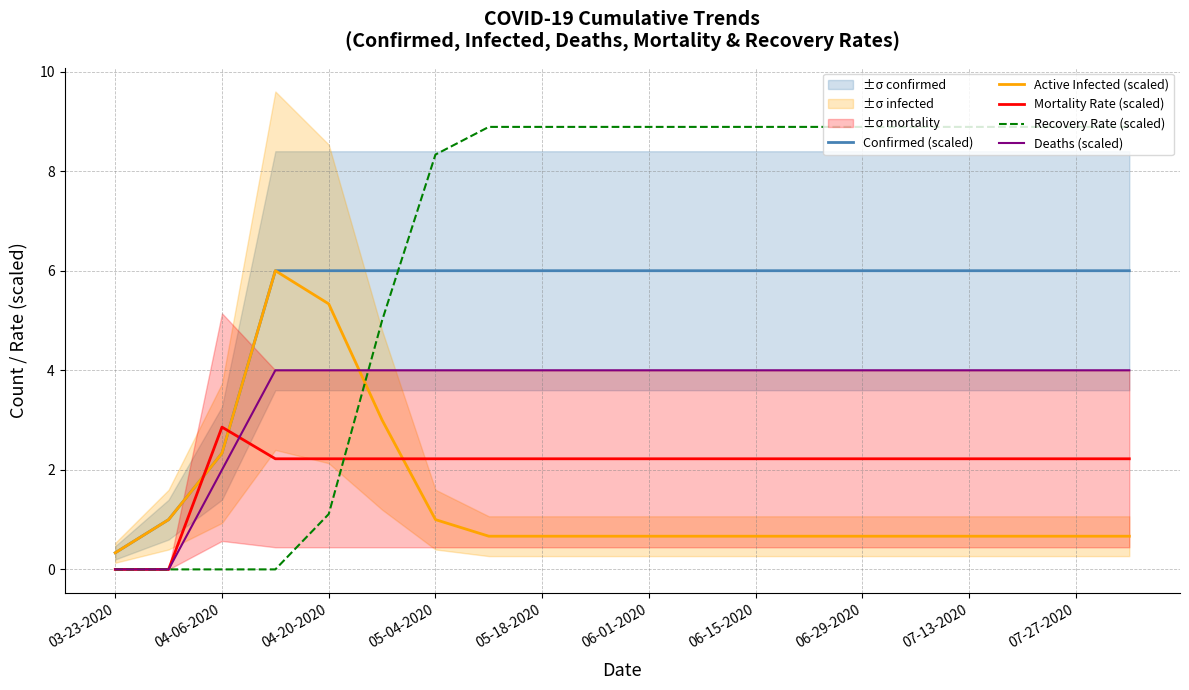

True or false: Recovery Rate (scaled) and Confirmed (scaled) intersect in this chart.

True